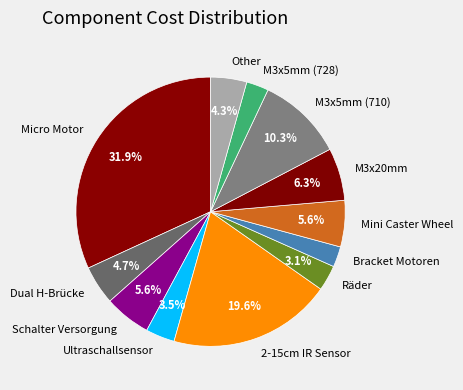

Is it true that Bracket Motoren is 2% of the pie?

True